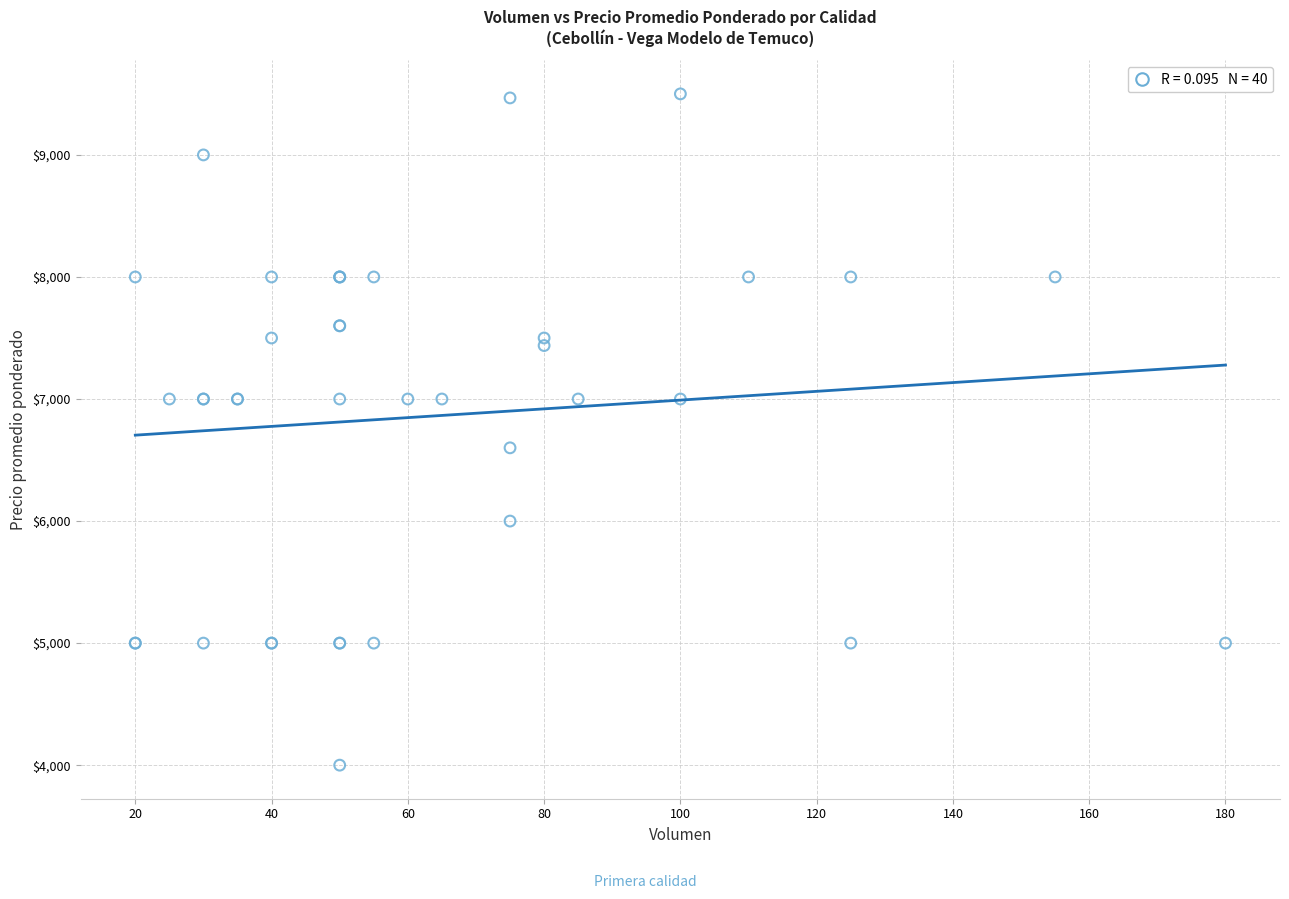

What Y value in the scatter plot is closest to 6750?

6600